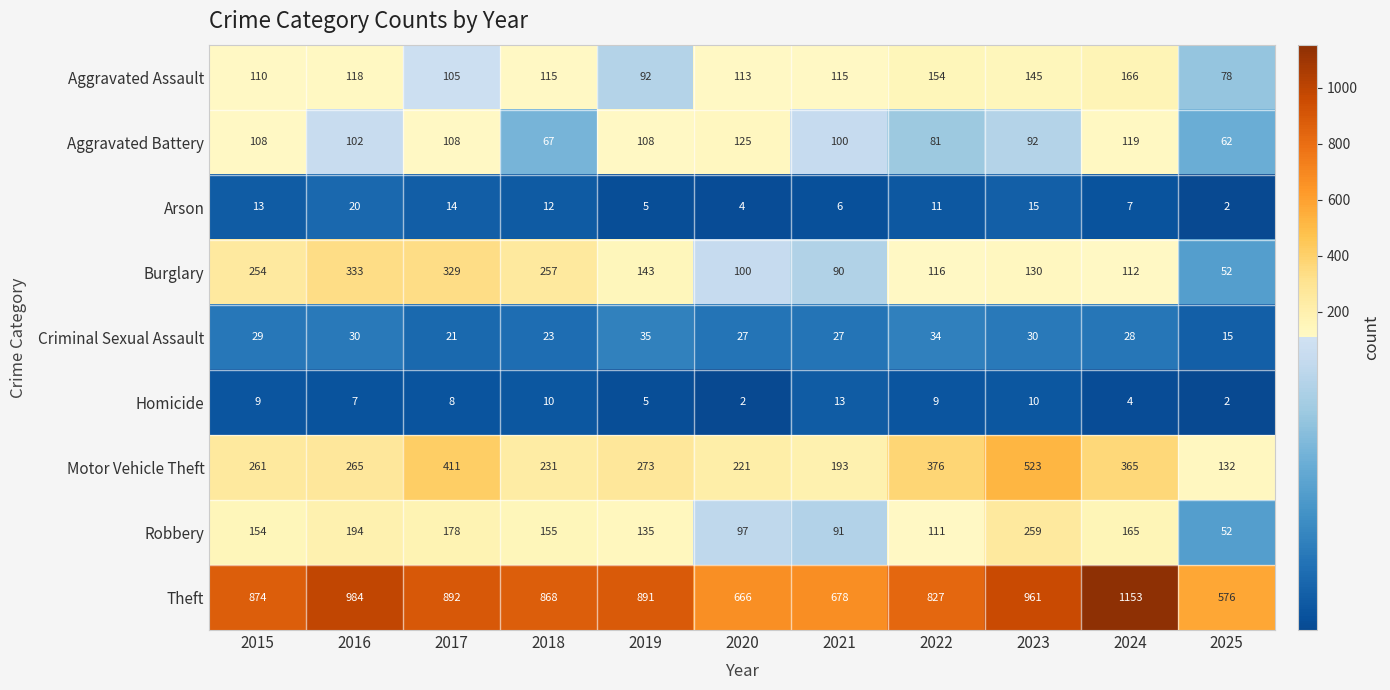

True or false: Criminal Sexual Assault has a value of 30 at 2016.

True